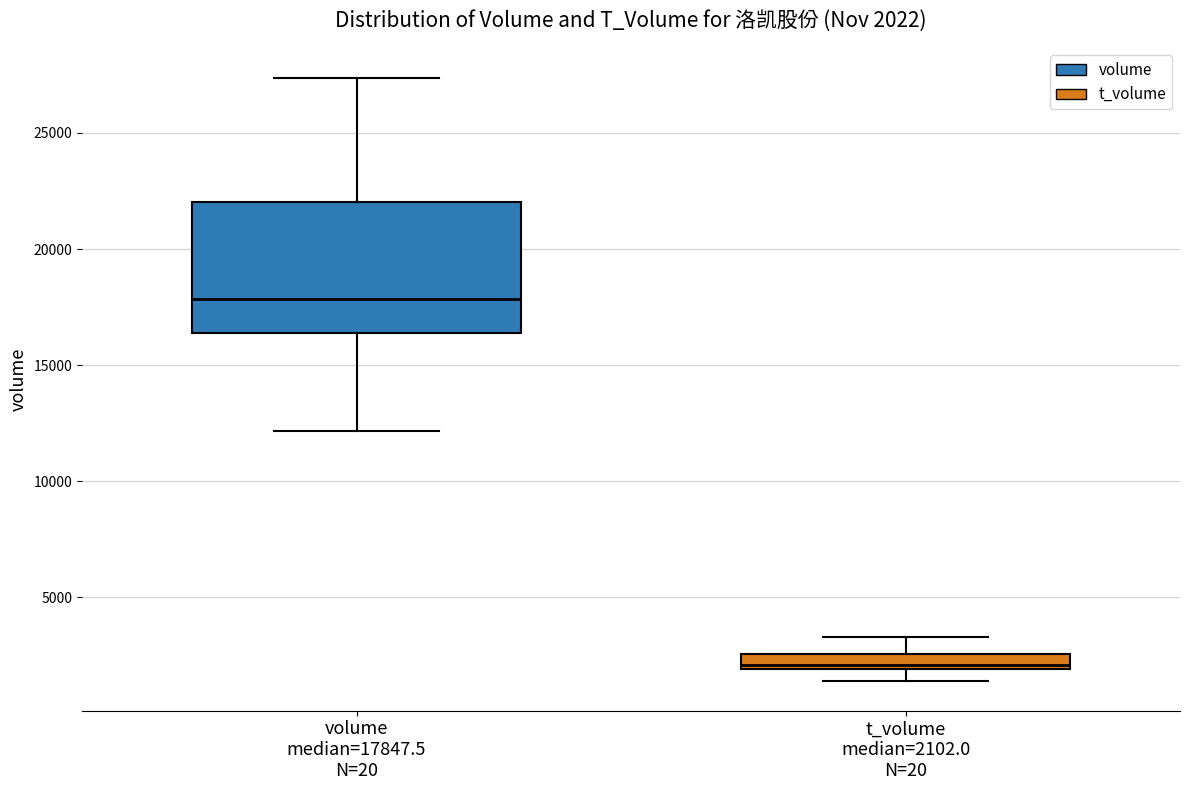

Which box's median line is the lowest?

t_volume median=2102.0 N=20